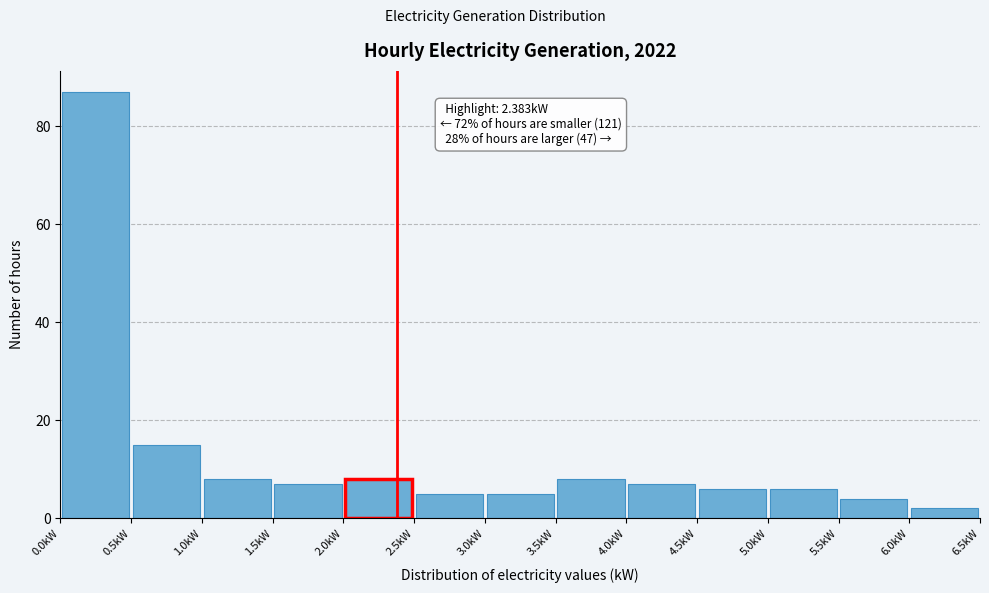

Over which range of the x-axis is the bar tallest?

0.0 to 0.5